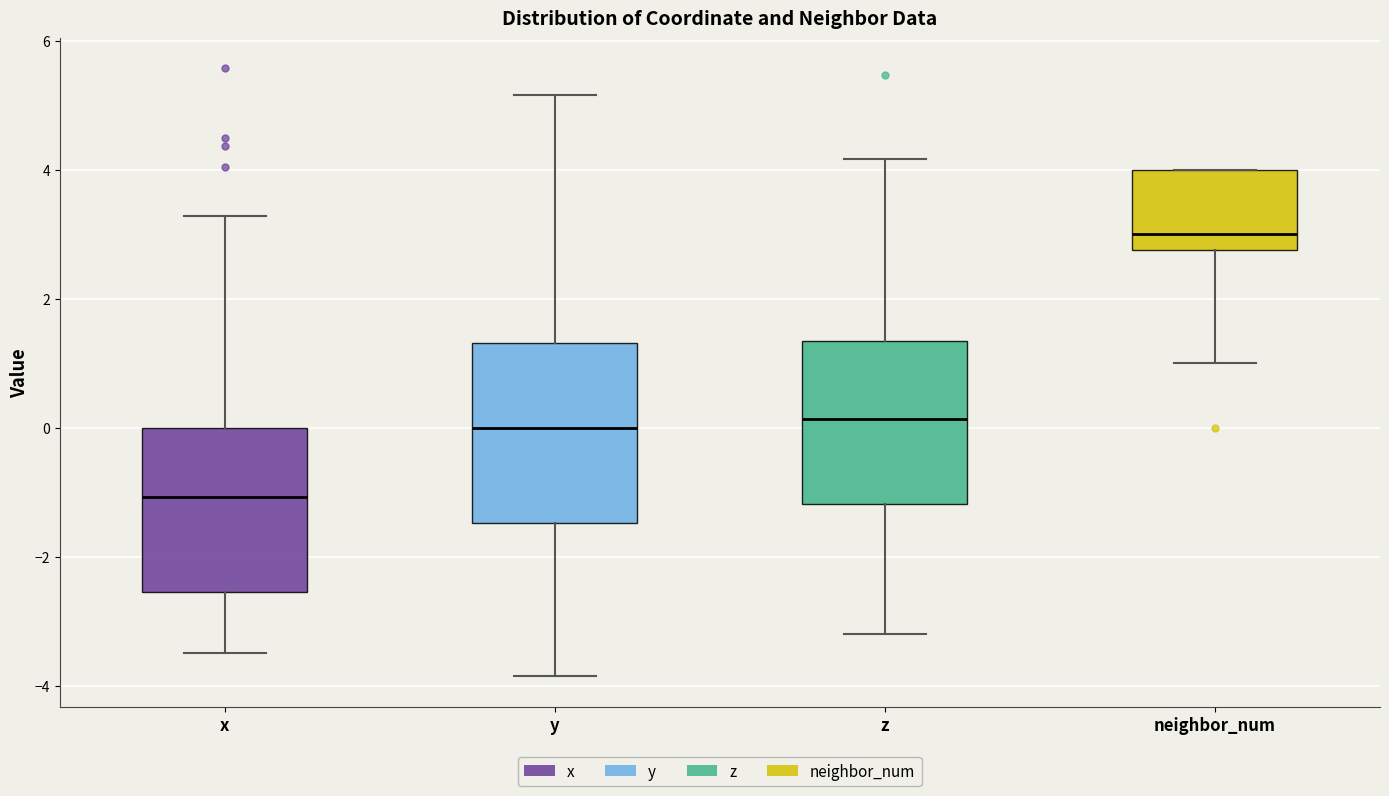

Which box has the highest median line?

neighbor_num